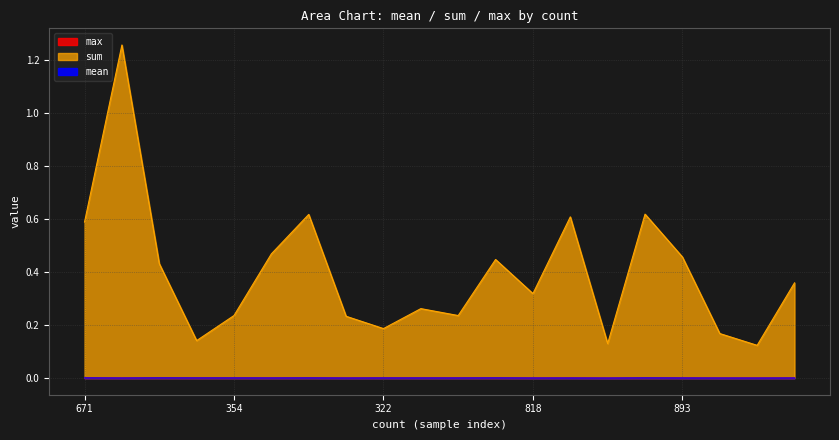

The max series shows 0.0 at 549. True or false?

False